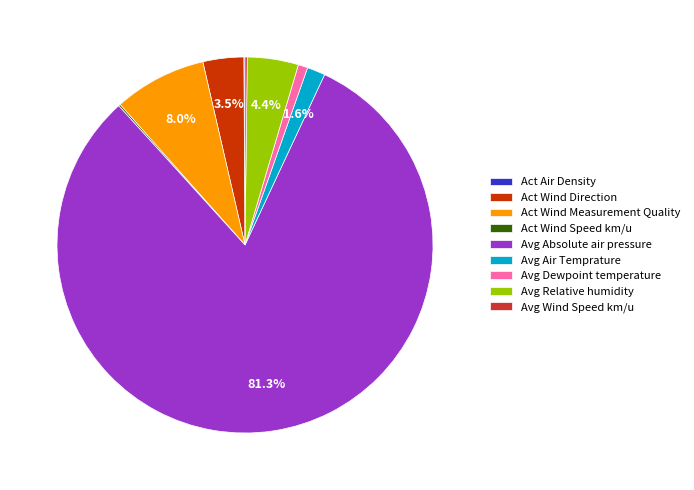

Is Act Wind Measurement Quality the majority of the pie?

No